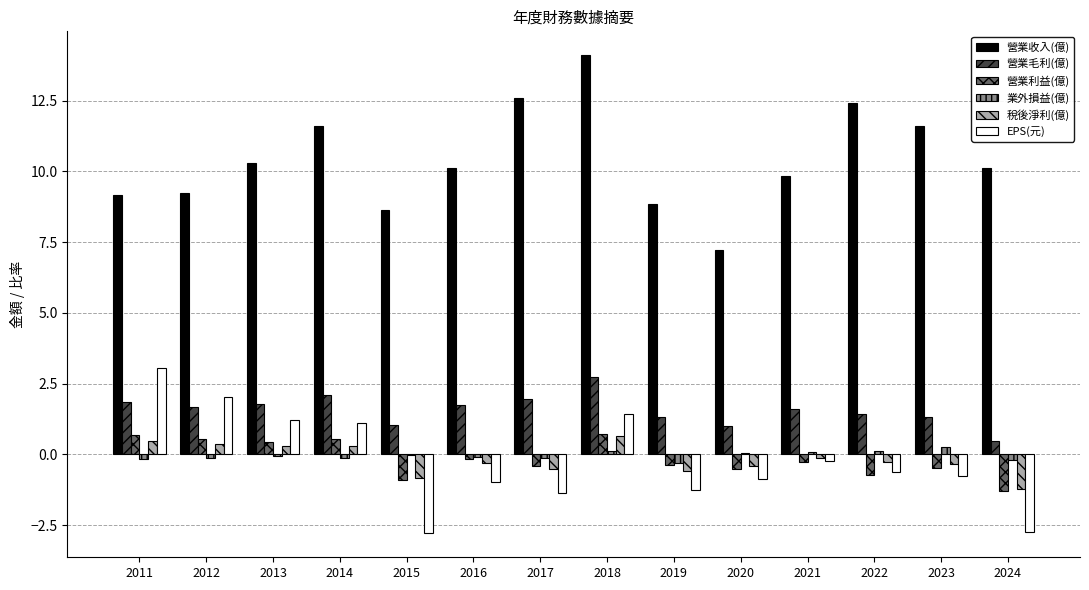

How many distinct data groups are displayed?

6